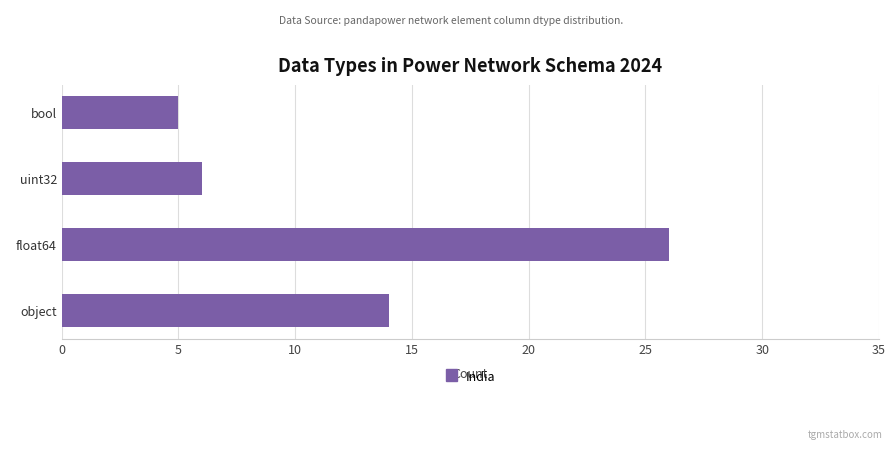

Reading top to bottom, list all the values displayed in this chart.

5	6	26	14